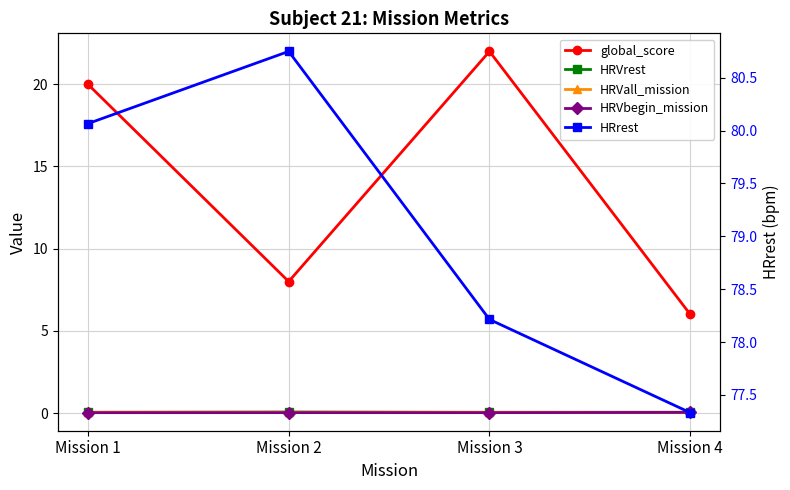

What is the average value of the HRrest series?

79.1